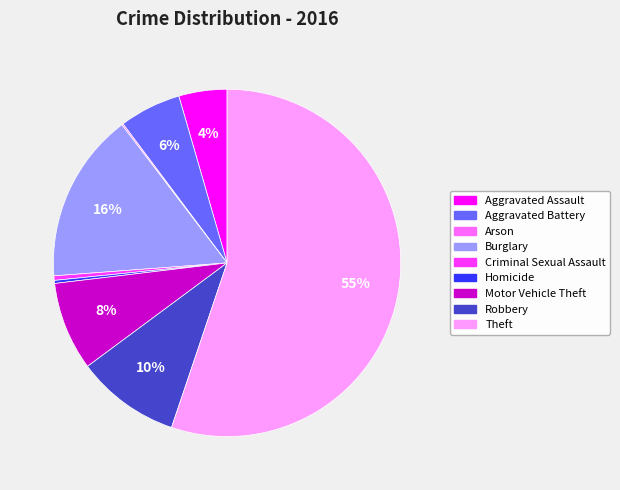

Which category has the biggest portion of the pie?

Theft